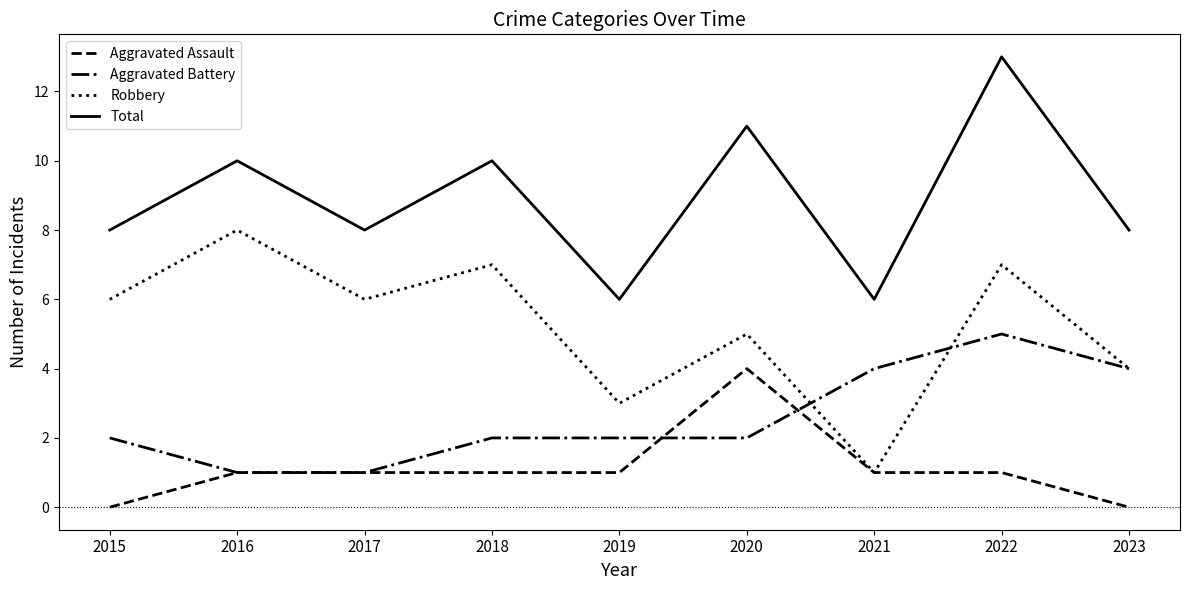

Reading left to right, what are all the values shown in this chart?

Aggravated Assault: 0	1	1	1	1	4	1	1	0
Aggravated Battery: 2	1	1	2	2	2	4	5	4
Robbery: 6	8	6	7	3	5	1	7	4
Total: 8	10	8	10	6	11	6	13	8